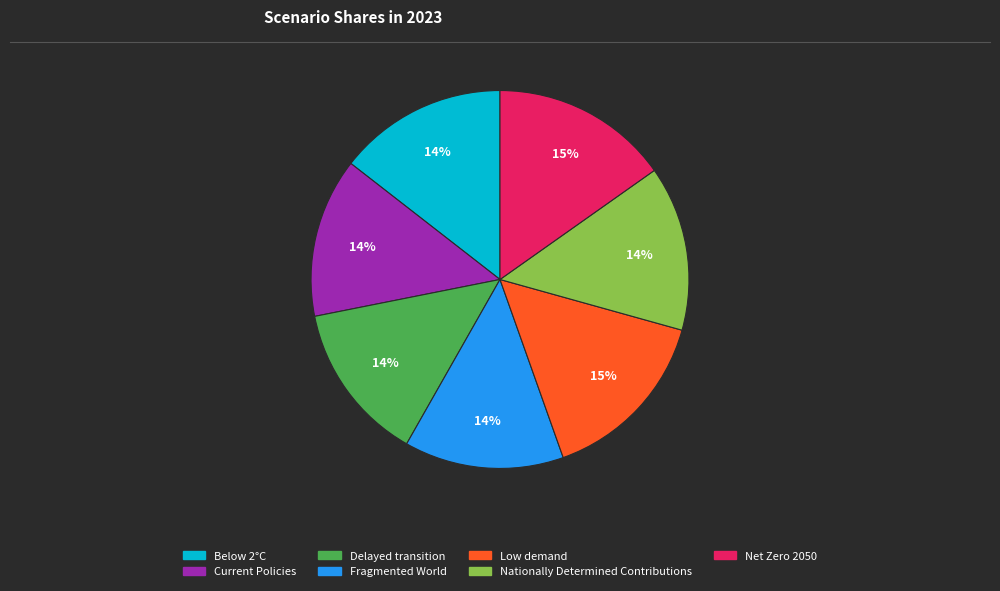

Does Current Policies account for over 50% of the chart?

No